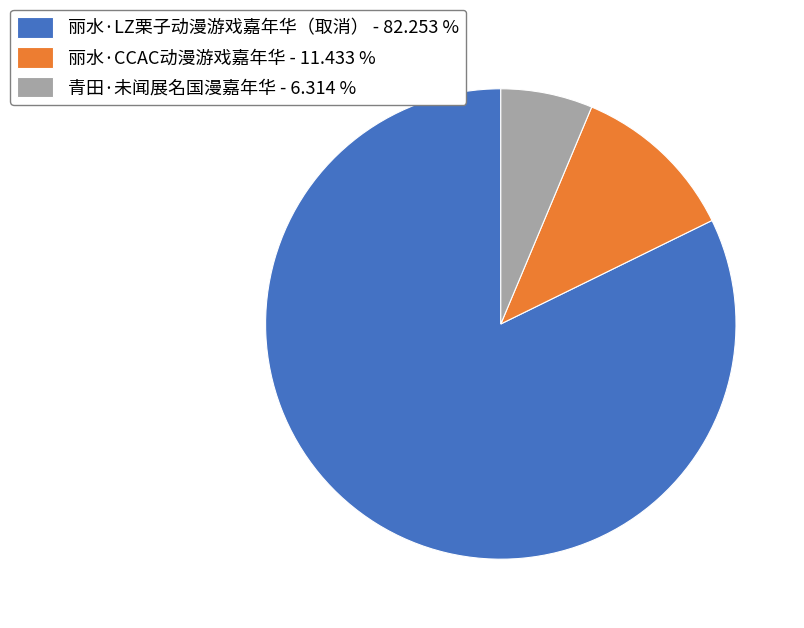

Is there any slice that represents more than half of the pie?

Yes